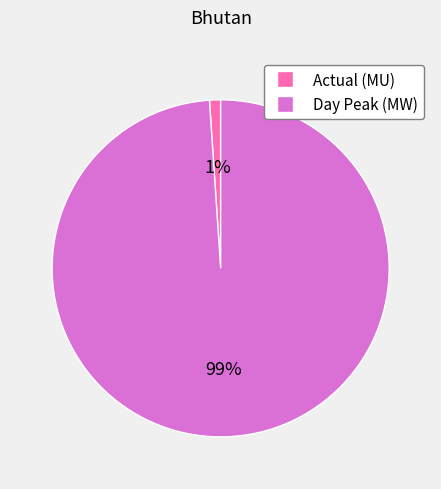

Between Day Peak (MW) and Actual (MU), which is larger?

Day Peak (MW)